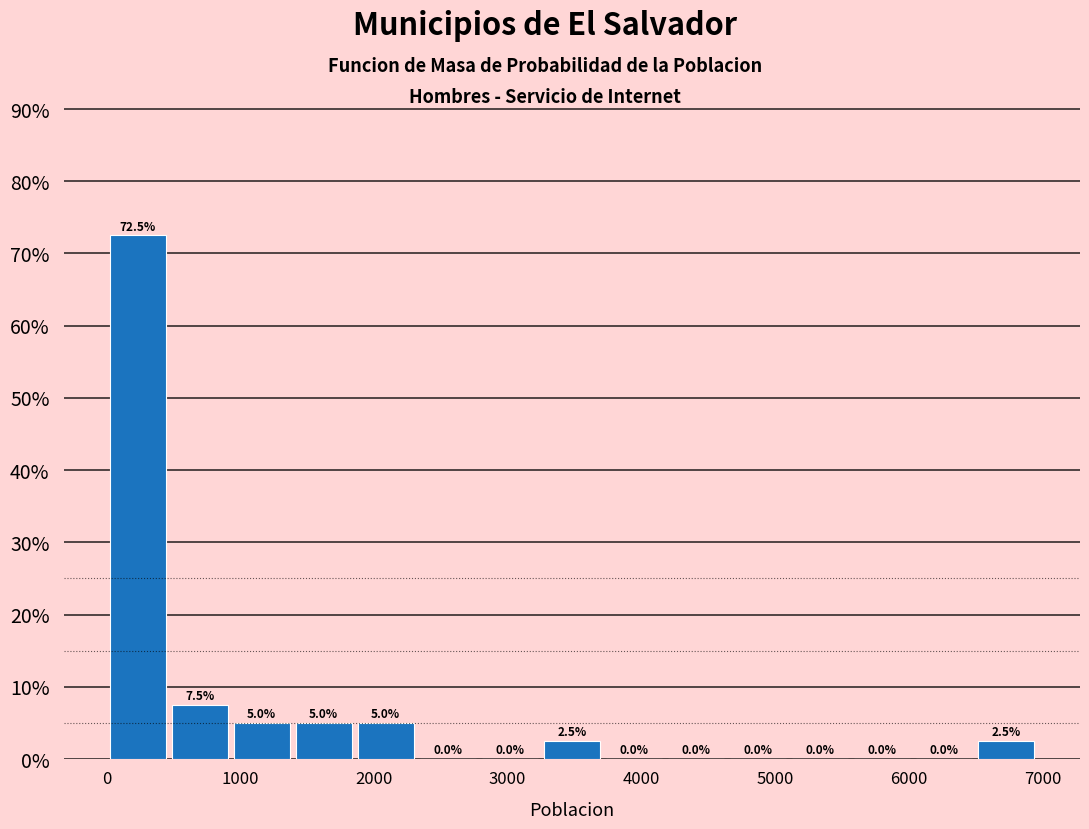

Reading left to right, list every bar in this chart as the range it spans on the x-axis followed by its height. The bar edges are not printed on the chart, so give them approximately, as read against the axis.

0 to 500: 72.5
500 to 900: 7.5
900 to 1400: 5.0
1400 to 1900: 5.0
1900 to 2300: 5.0
2300 to 2800: 0.0
2800 to 3200: 0.0
3200 to 3700: 2.5
3700 to 4200: 0.0
4200 to 4600: 0.0
4600 to 5100: 0.0
5100 to 5600: 0.0
5600 to 6000: 0.0
6000 to 6500: 0.0
6500 to 7000: 2.5